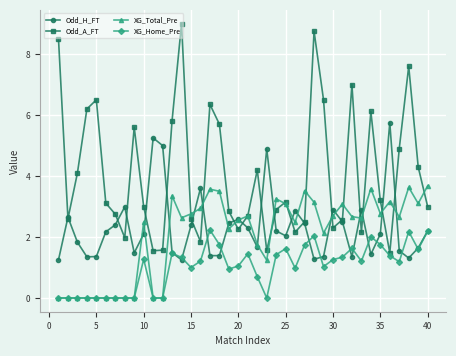

What is the greatest value displayed?

9.0